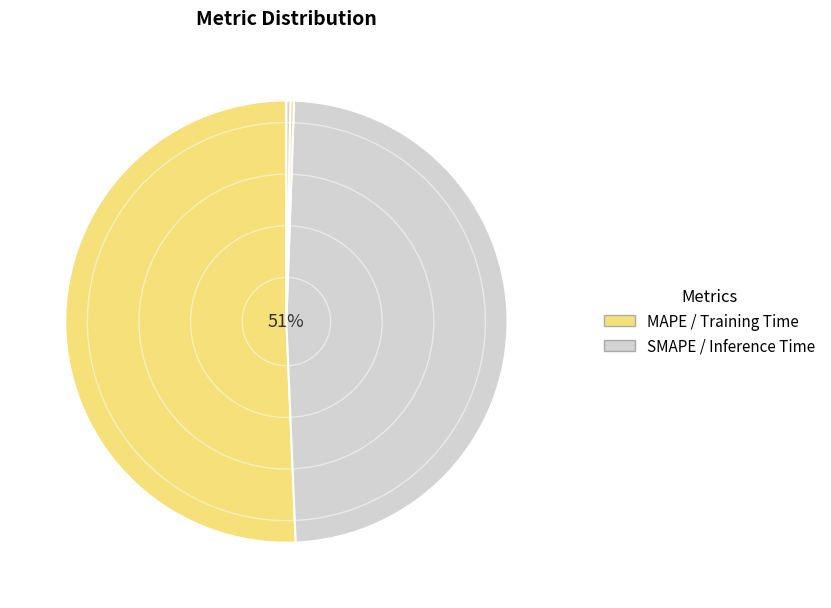

To the nearest percent, what portion does MAPE represent?

51%